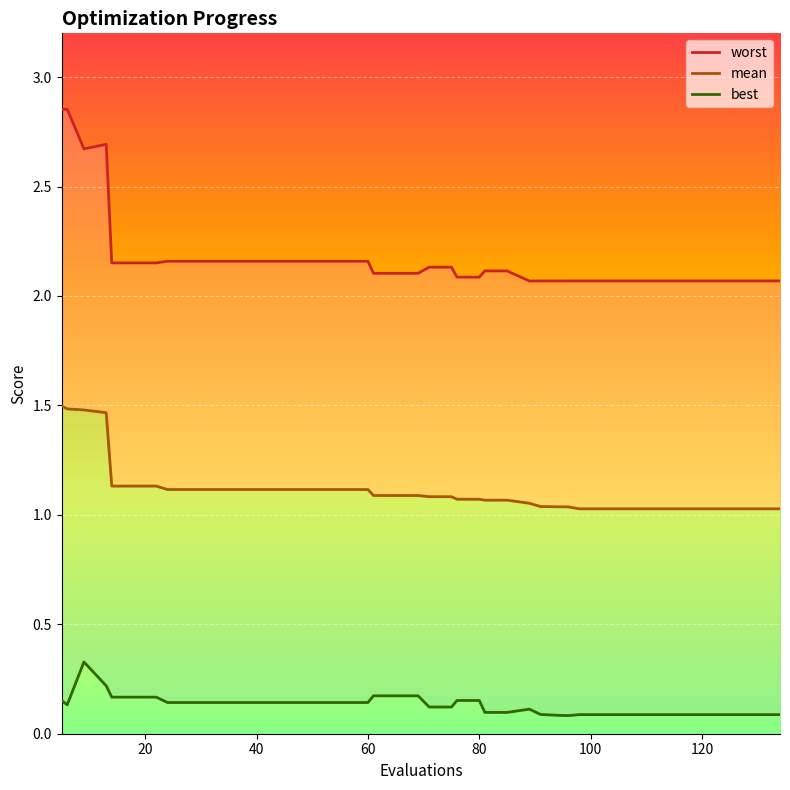

How many interior local peaks does the best series have?

2